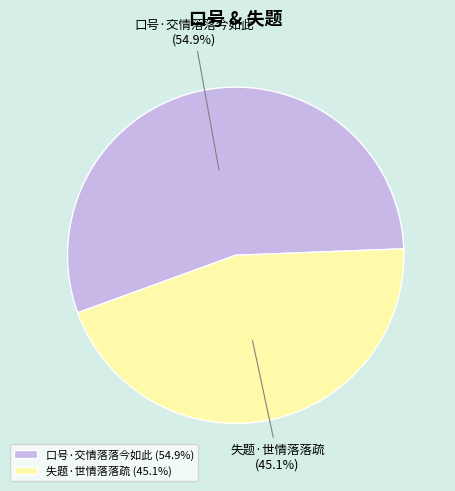

Which category accounts for the majority?

口号·交情落落今如此